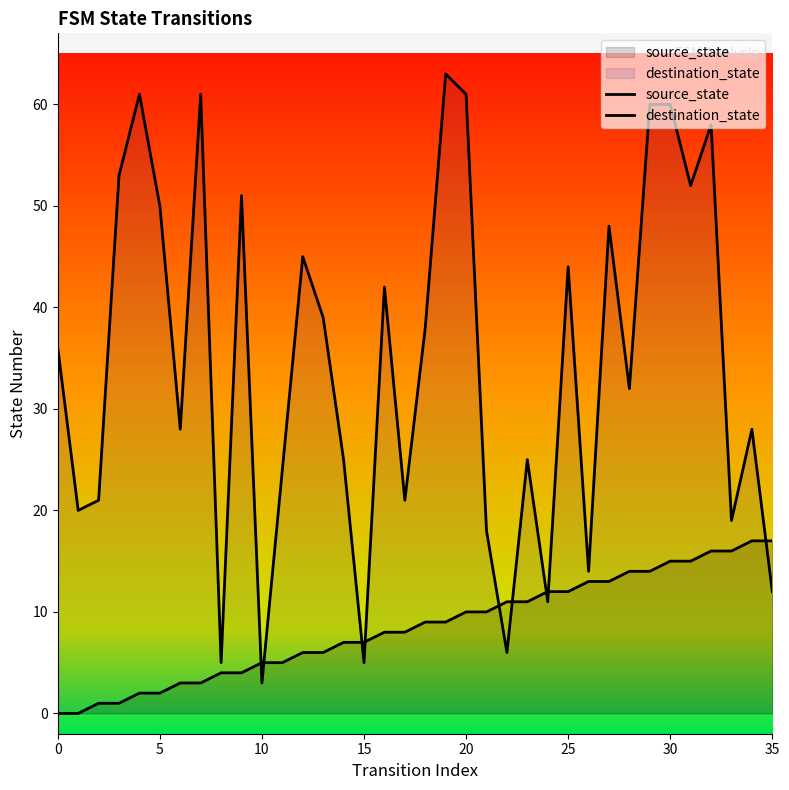

Rank the series by their maximum value, from lowest to highest.

source_state, destination_state